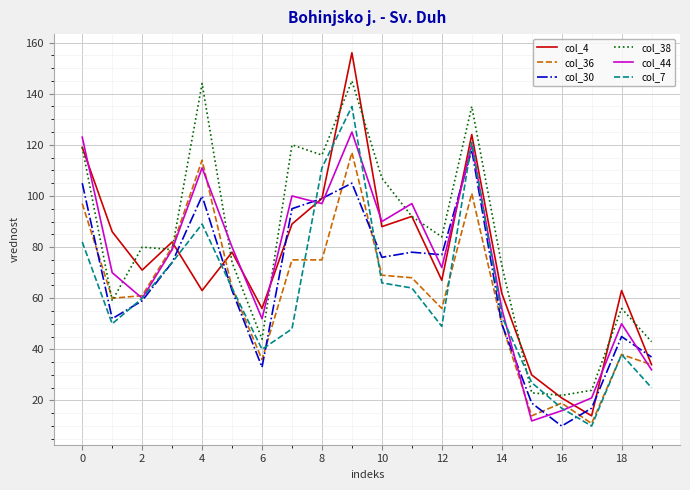

What is the smallest value displayed?

10